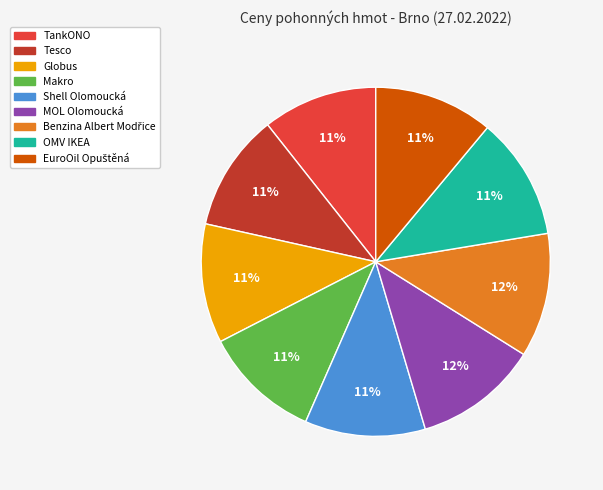

What is the ratio of the value at TankONO to the value at Shell Olomoucká?

1.0